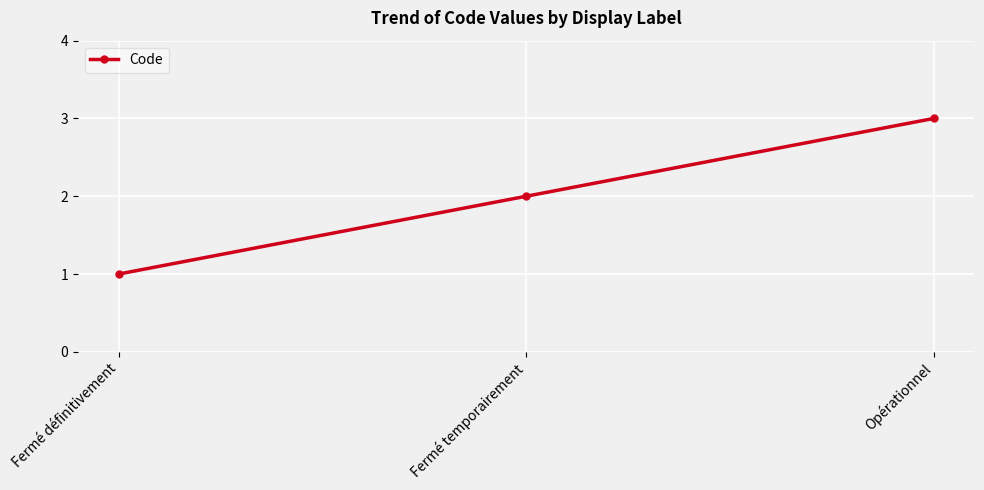

What is the value of the 2nd point from the left?

2